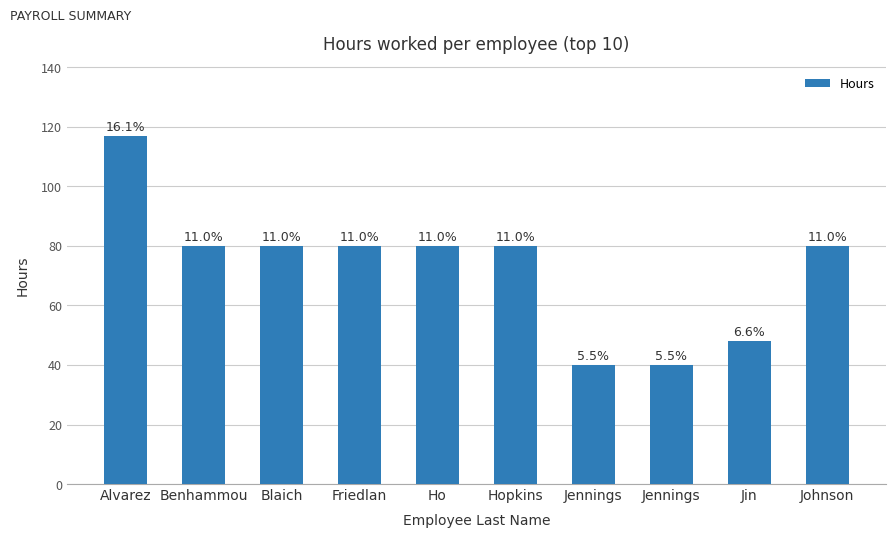

What is the value of the 5th bar from the left?

80